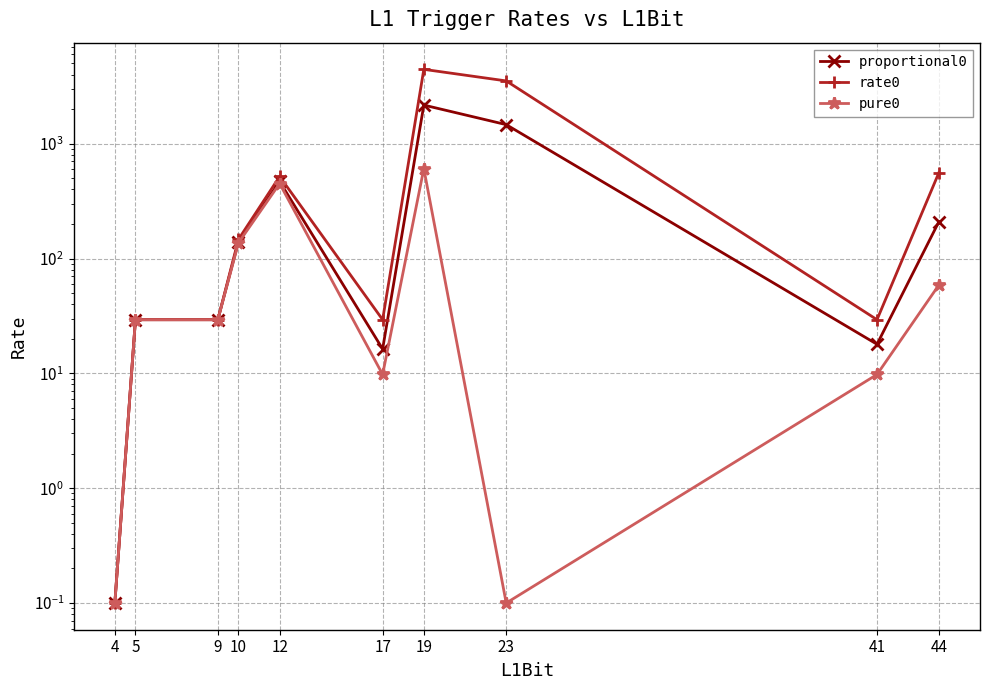

Count the number of data series in this chart.

3